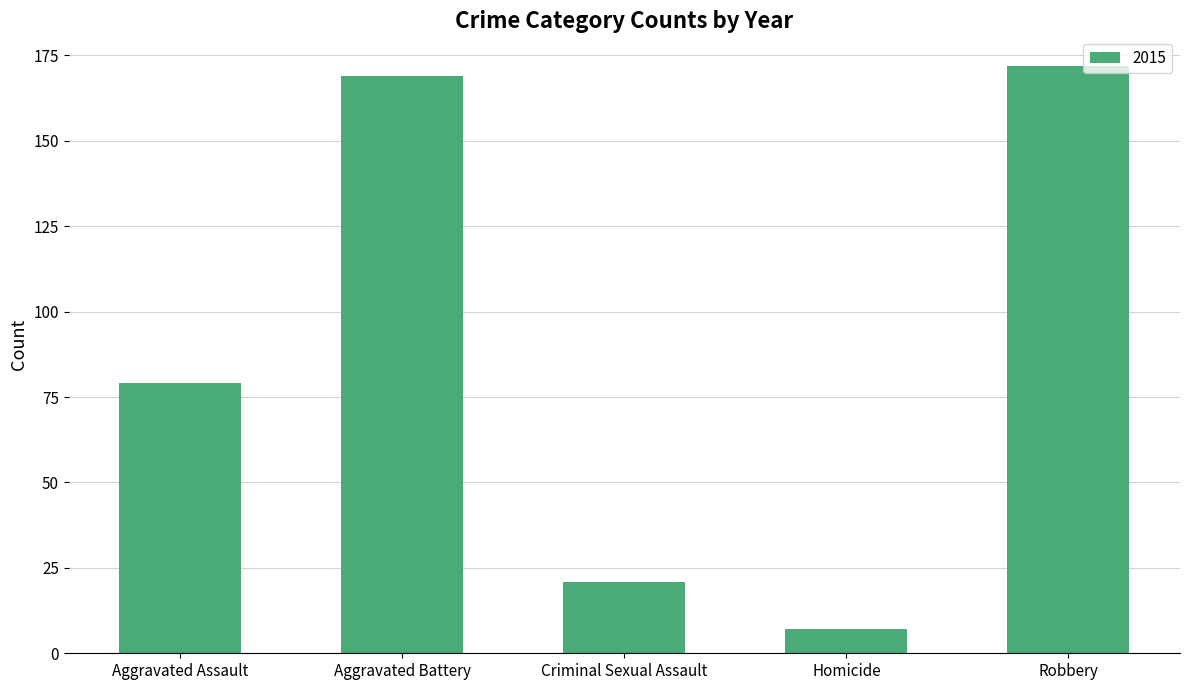

At which label is the value closest to 89?

Aggravated Assault